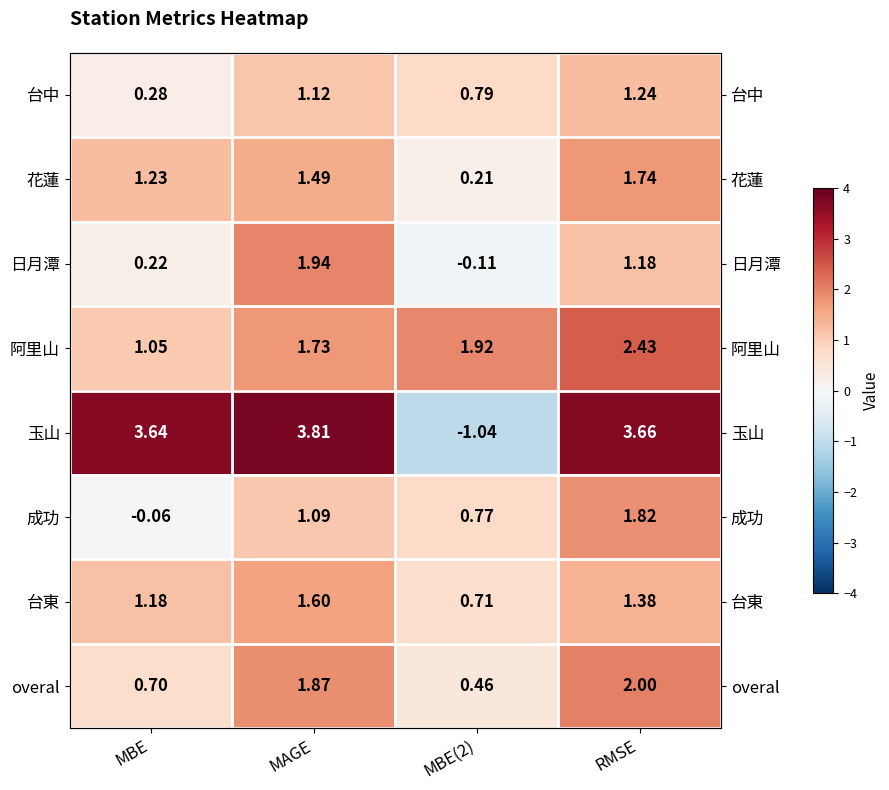

What is the difference between the maximum and minimum values in the 玉山 series?

4.8